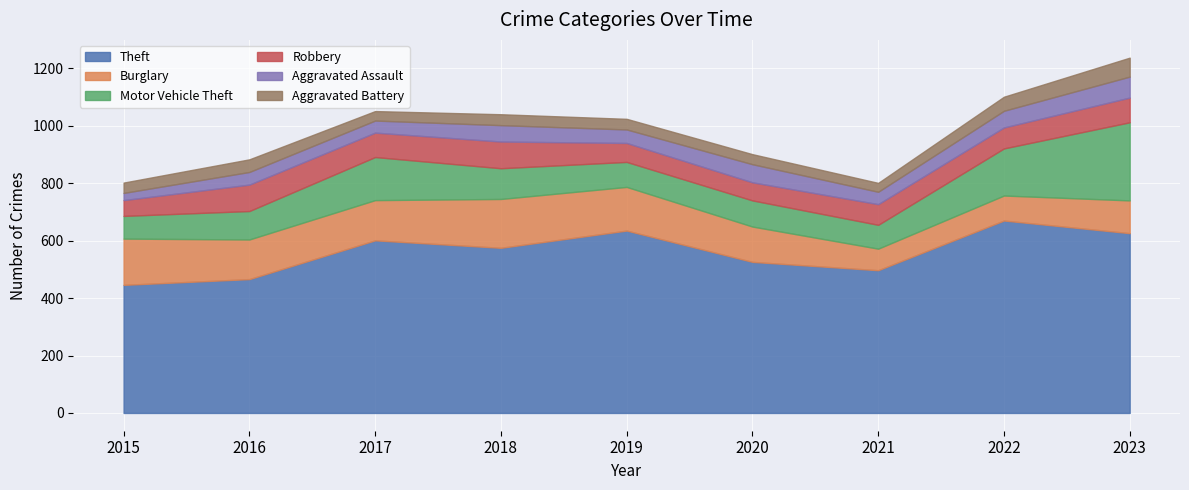

Which series has the widest spread of values?

Theft